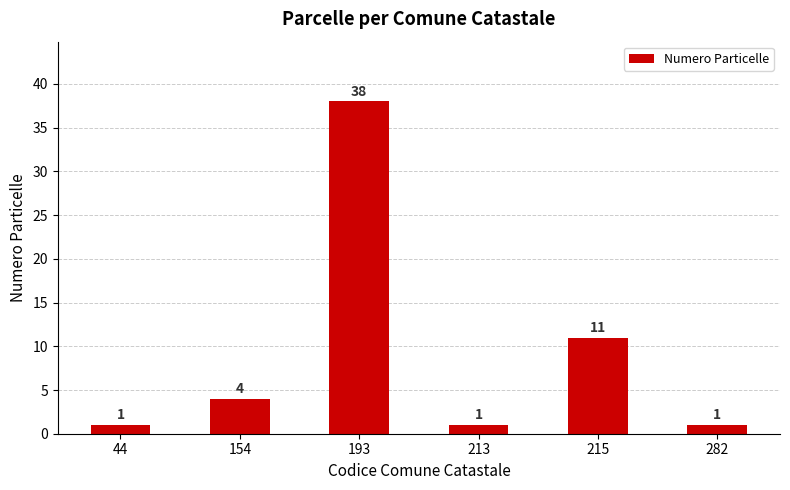

Reading left to right, list all the values displayed in this chart.

1	4	38	1	11	1